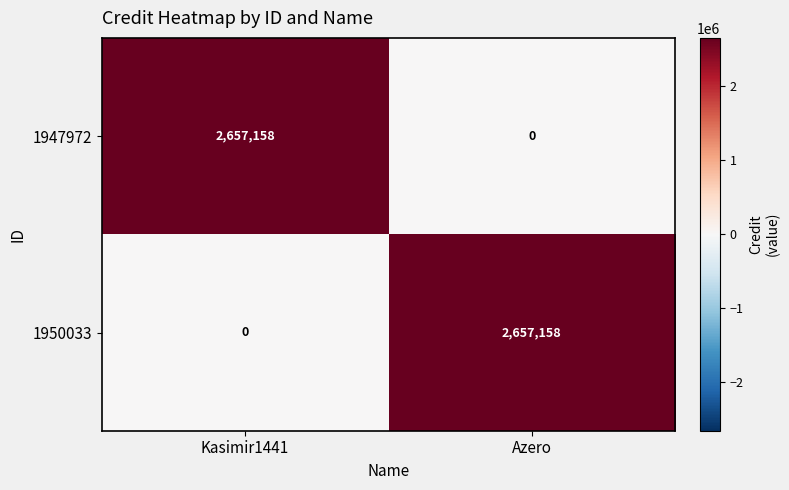

What is the spread (max minus min) of values at Kasimir1441?

2657158